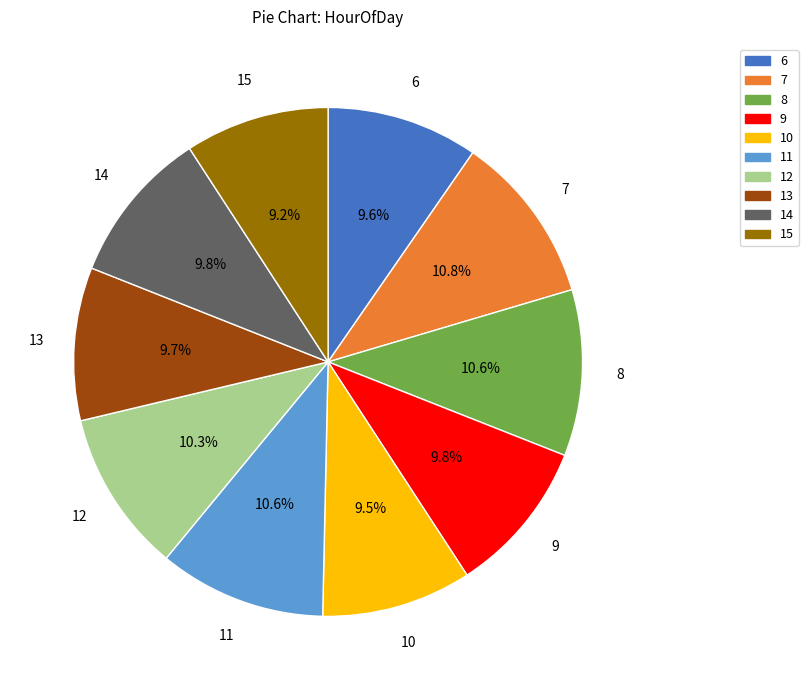

To the nearest percent, what portion does 6 represent?

10%